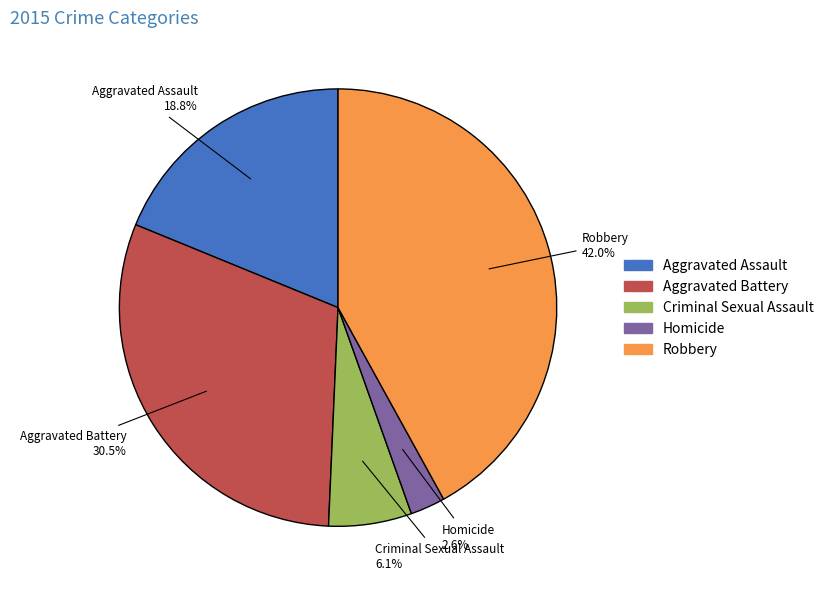

Which slice is the smallest?

Homicide